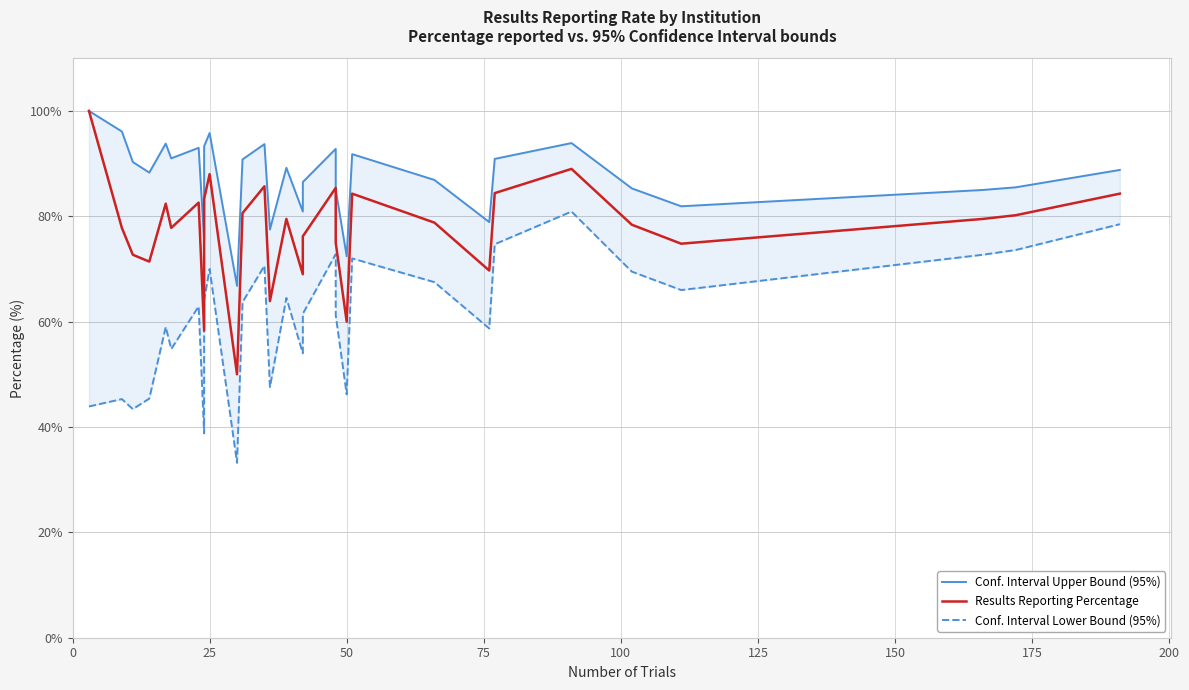

True or false: Conf. Interval Lower Bound (95%) and Results Reporting Percentage intersect in this chart.

False